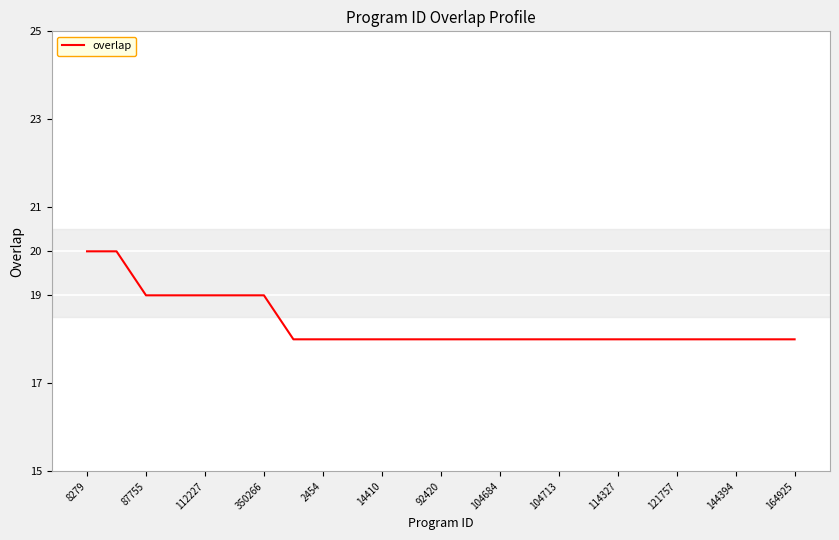

What is the minimum value shown in the chart?

18